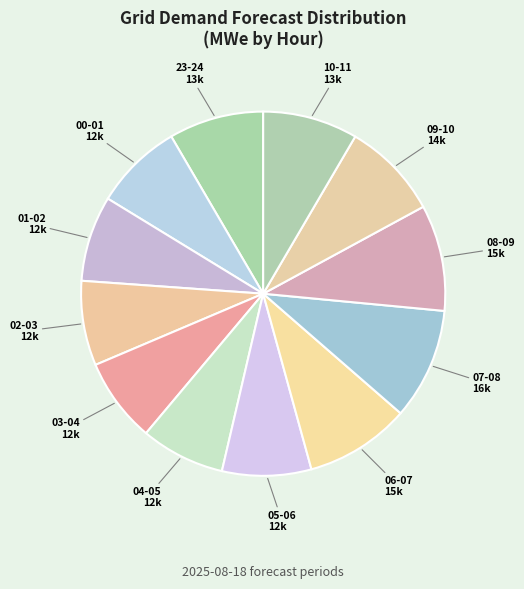

True or false: 00-01 accounts for 8% of the total.

True